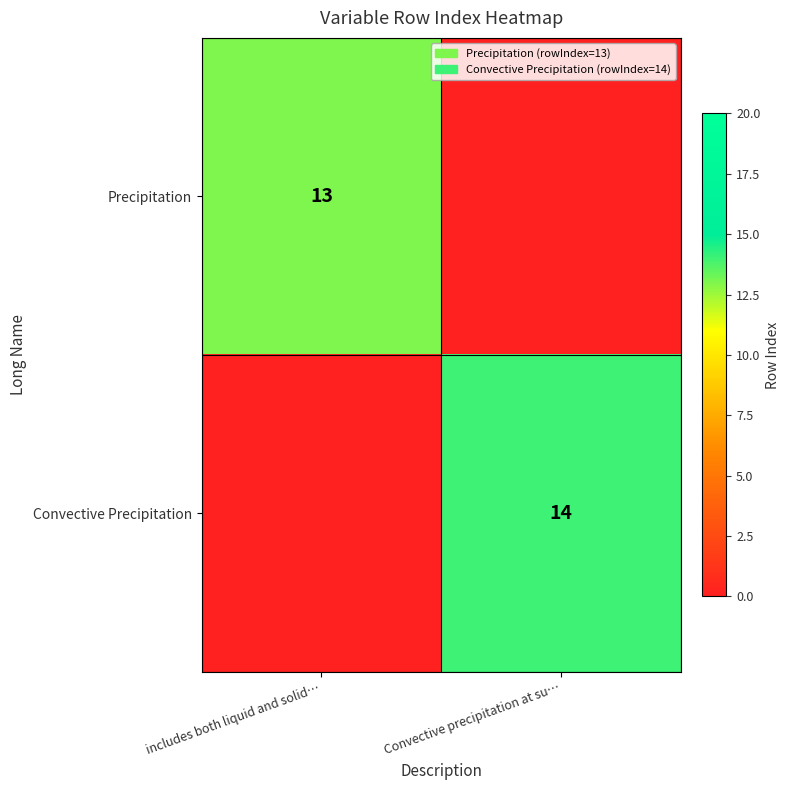

The value of Convective Precipitation at Convective precipitation at su… is 14. True or false?

True